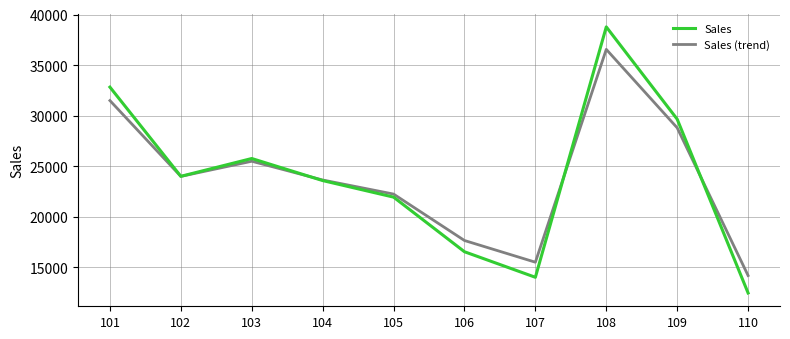

Does the chart have visible grid lines?

Yes